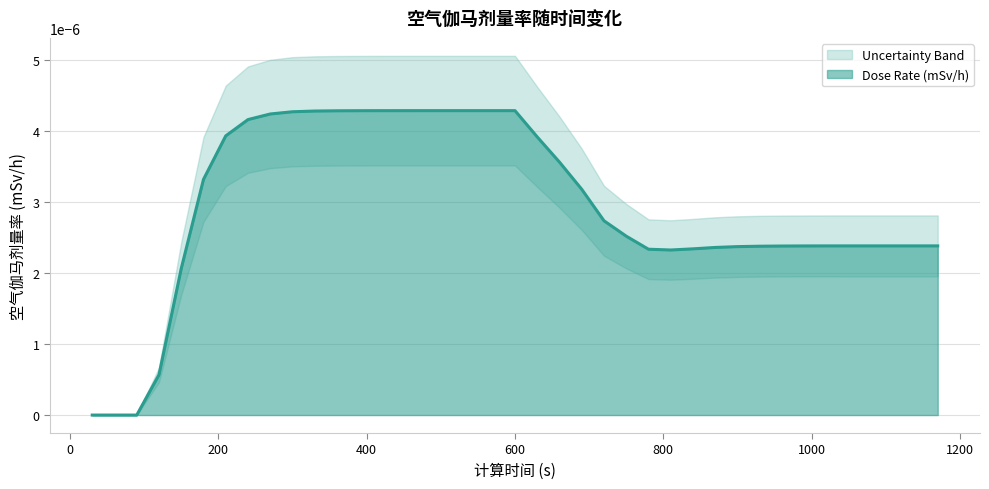

The value at 600 is 0.0. True or false?

False